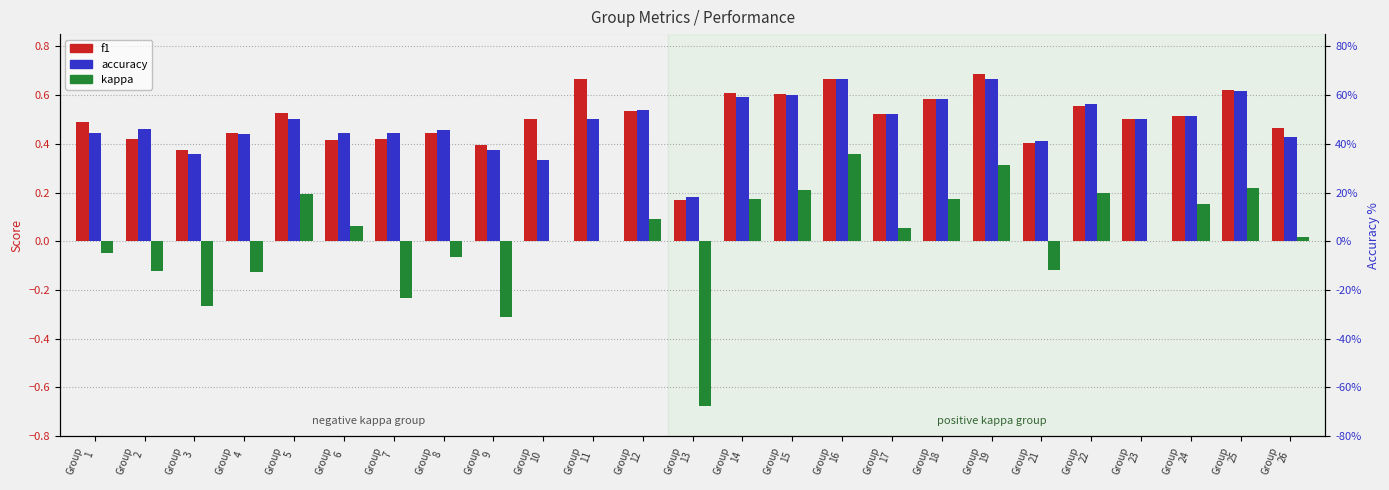

List the labels in order of kappa value, largest first.

Group
16, Group
19, Group
25, Group
15, Group
22, Group
5, Group
14, Group
18, Group
24, Group
12, Group
6, Group
17, Group
26, Group
23, Group
10, Group
11, Group
1, Group
8, Group
21, Group
2, Group
4, Group
7, Group
3, Group
9, Group
13